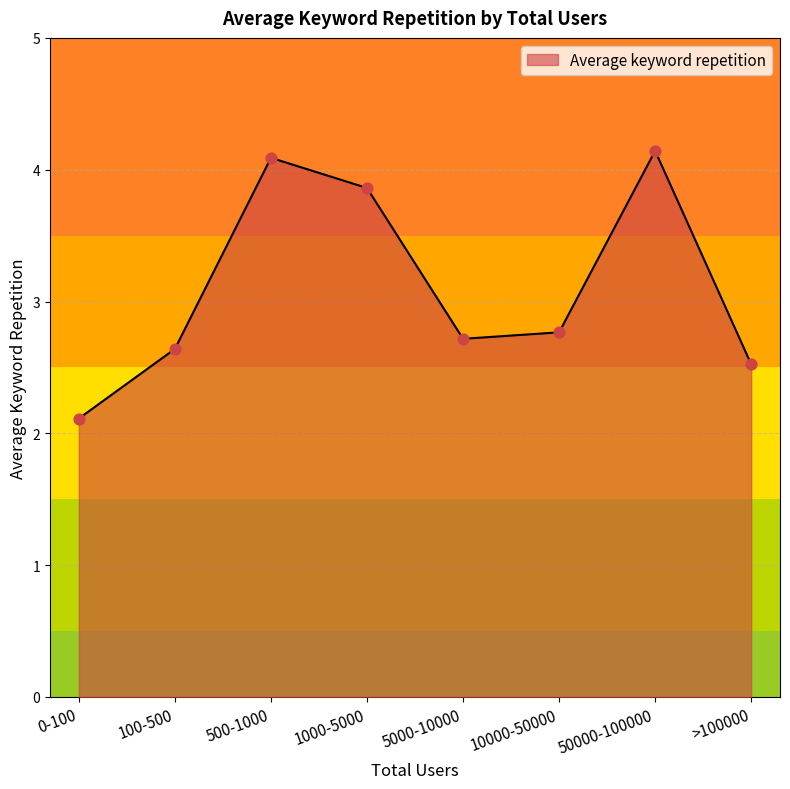

Approximately how many times larger is the value at 5000-10000 compared to 500-1000?

0.7